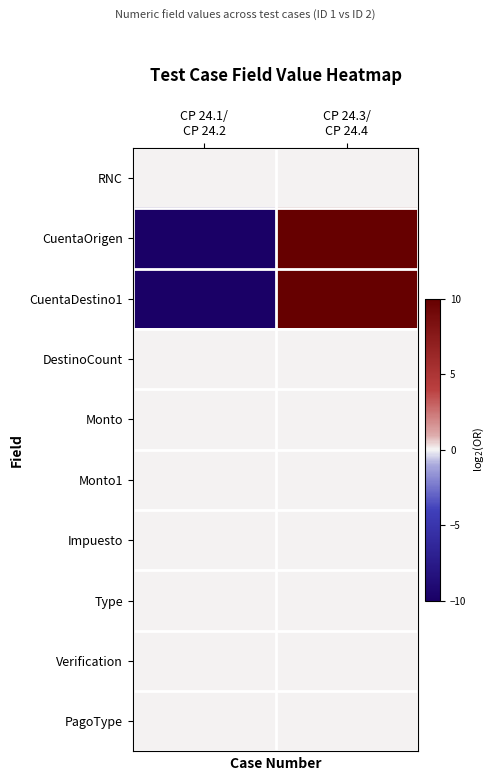

Rank the series by their maximum value, from lowest to highest.

RNC, DestinoCount, Monto, Monto1, Impuesto, Type, Verification, PagoType, CuentaOrigen, CuentaDestino1